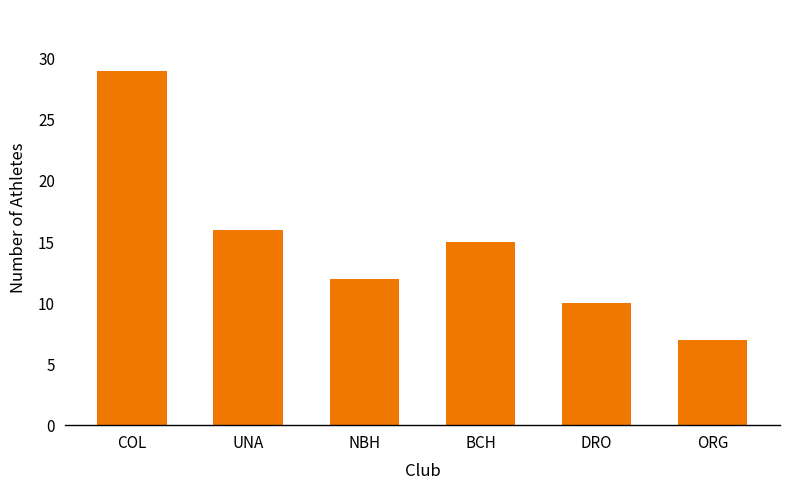

What is the smallest value displayed?

7